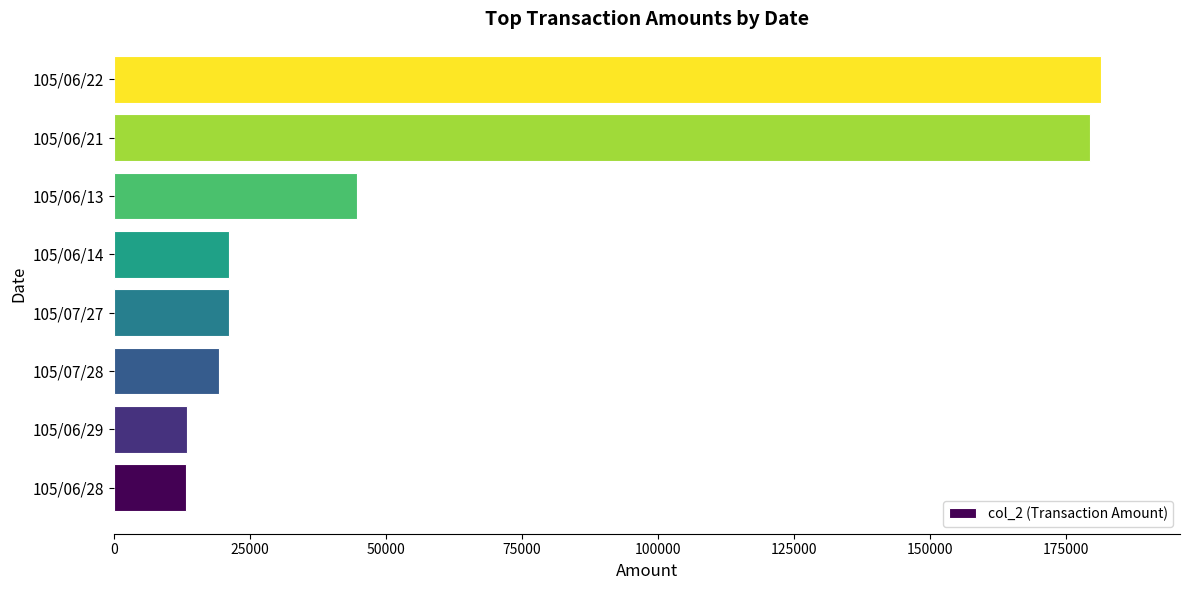

Between 105/06/21 and 105/07/27, which is larger?

105/06/21